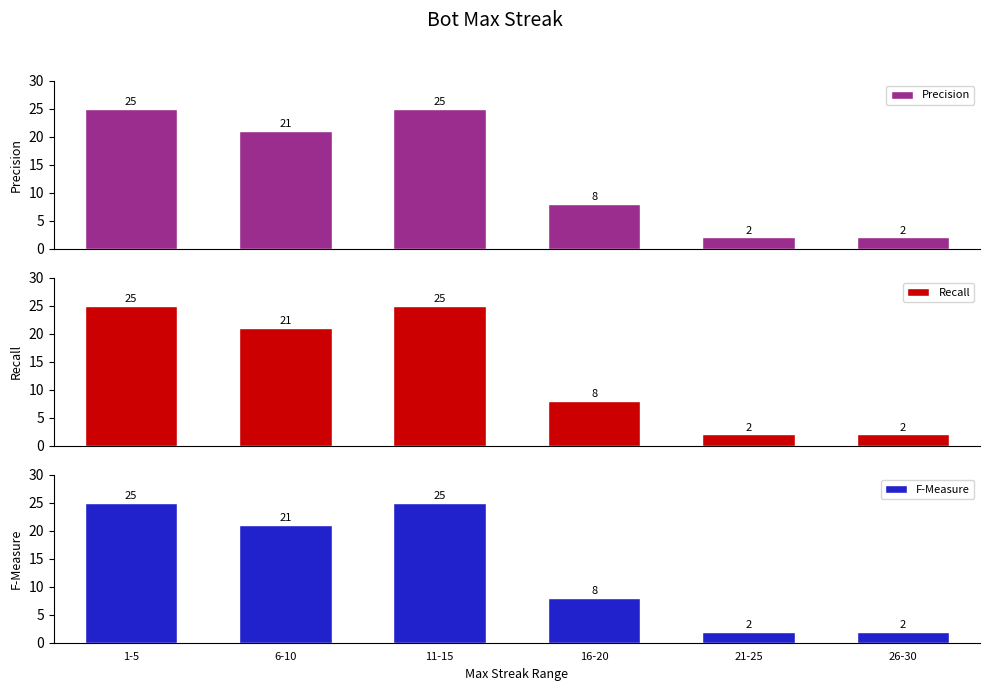

Is it true that Precision equals 25 at 1-5?

True